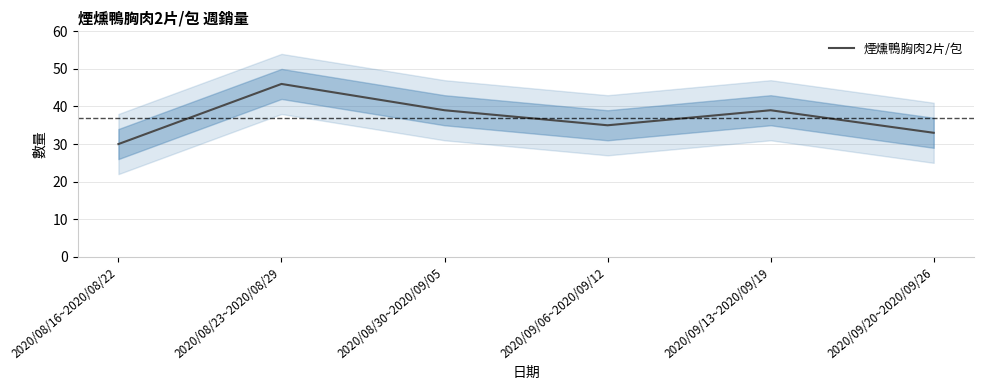

How many data points does each series have?

6